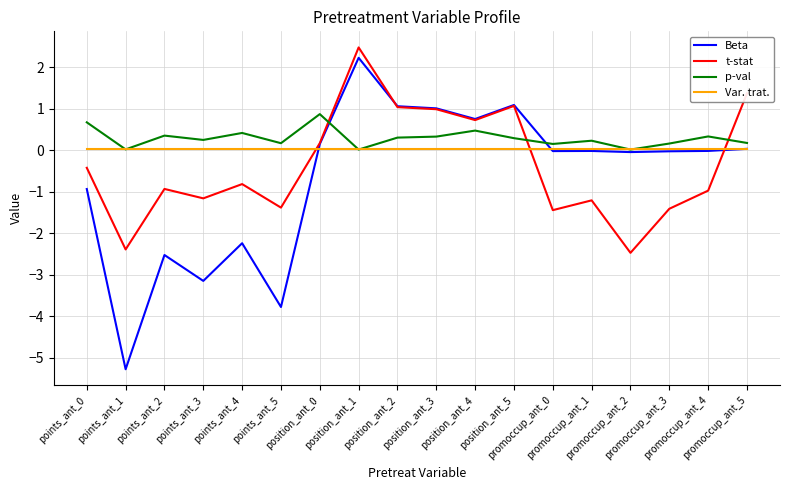

Which series has the widest spread of values?

Beta